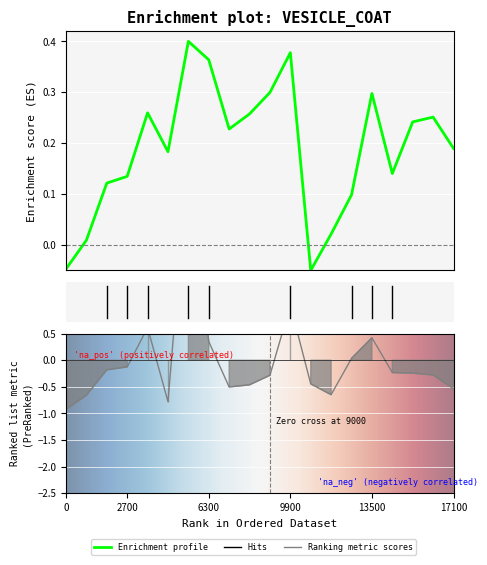

How many data points in Close are less than 0?

2